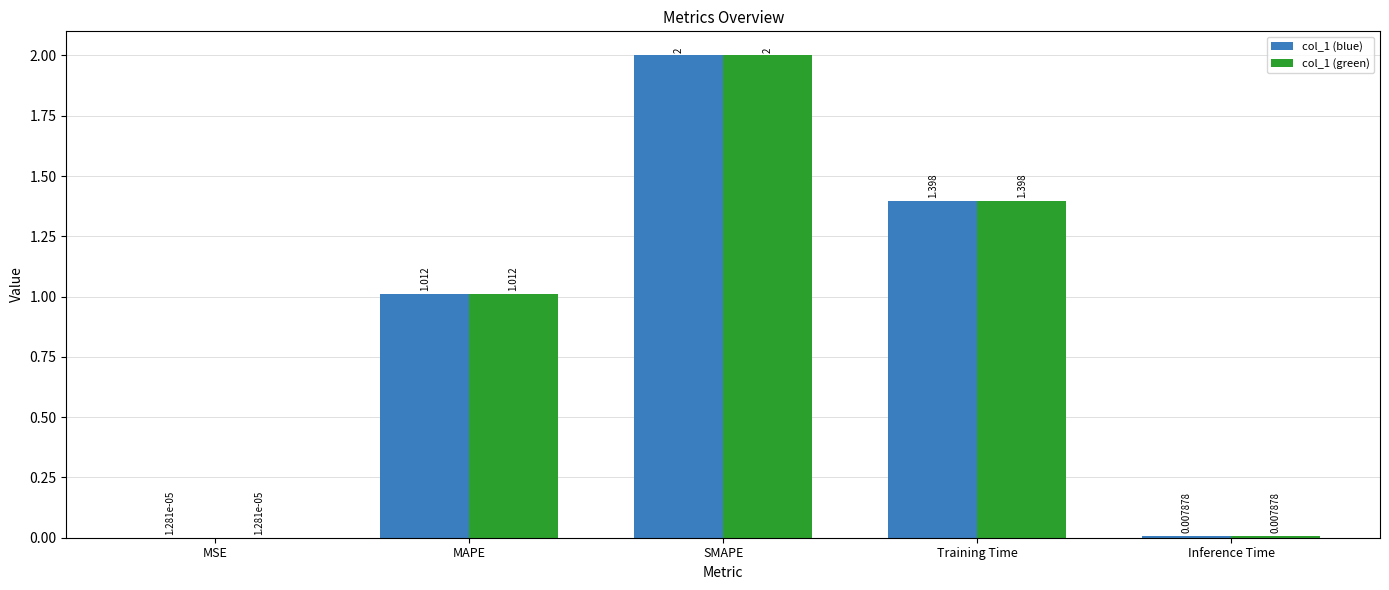

At which label is col_1 (blue) closest to 1?

MAPE